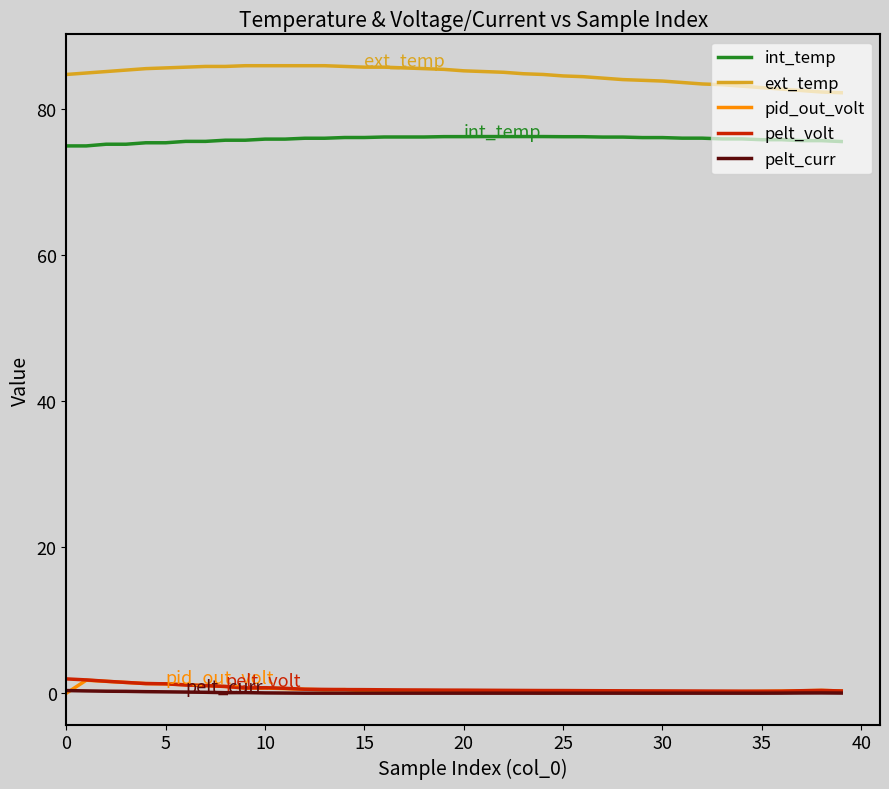

True or false: int_temp and pelt_curr cross at least once.

False